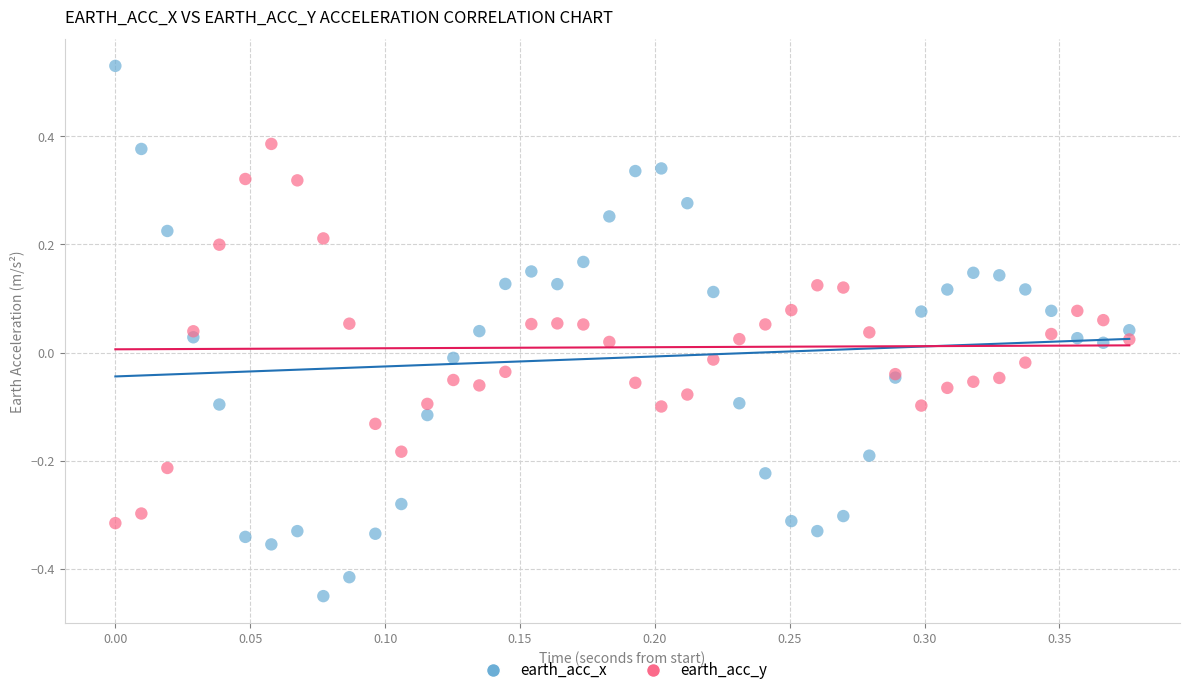

Which series has the widest spread of Y values?

earth_acc_x